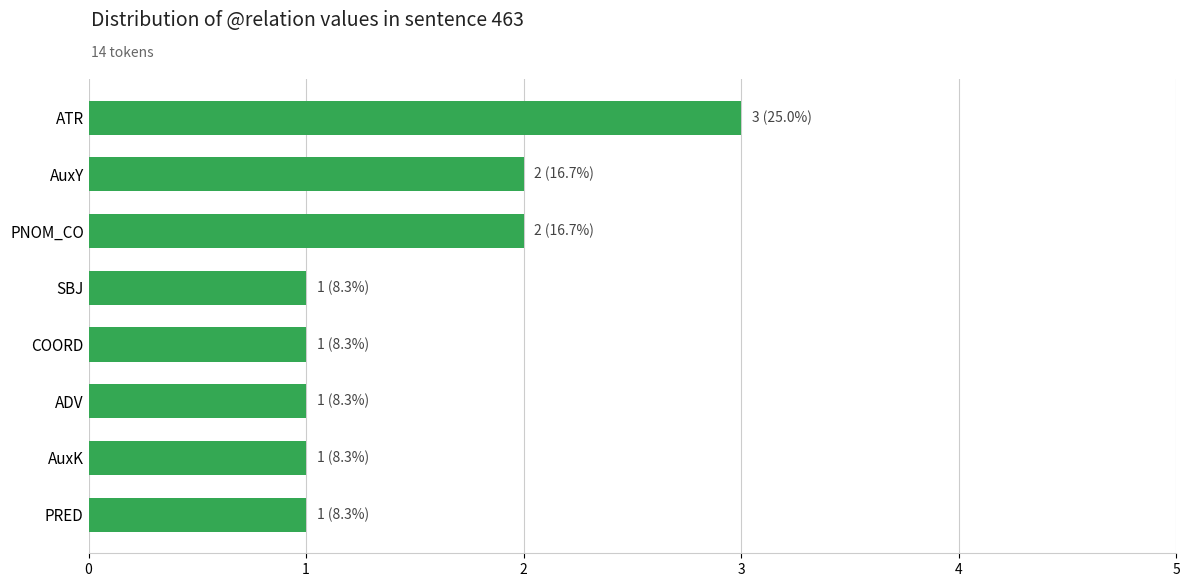

What is the sum of all values?

12